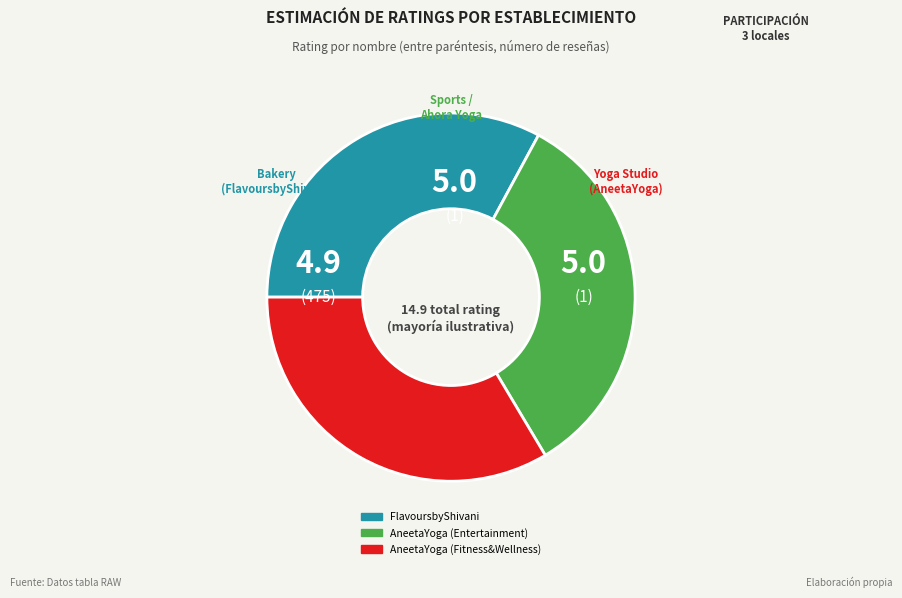

Is it true that AneetaYoga (Fitness&Wellness) is 34% of the pie?

True